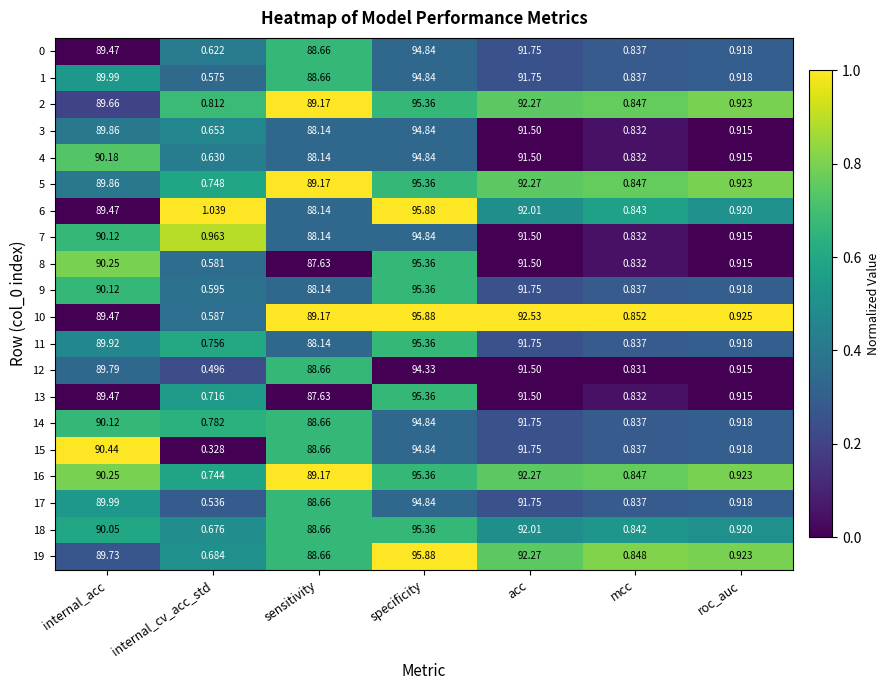

At which label is 8 closest to 47?

sensitivity